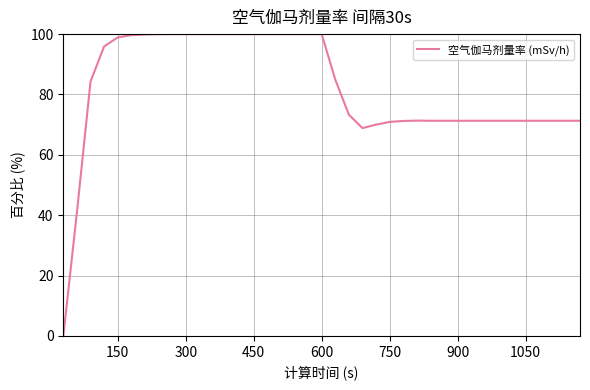

How many lines are shown in the chart?

1